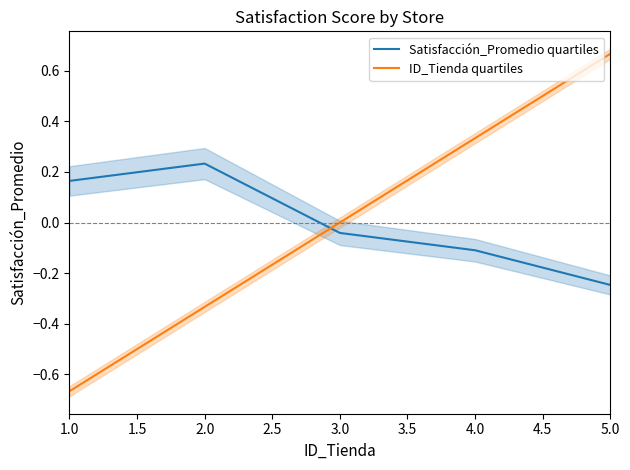

True or false: ID_Tienda quartiles has a value of -0.9 at 3.0.

False